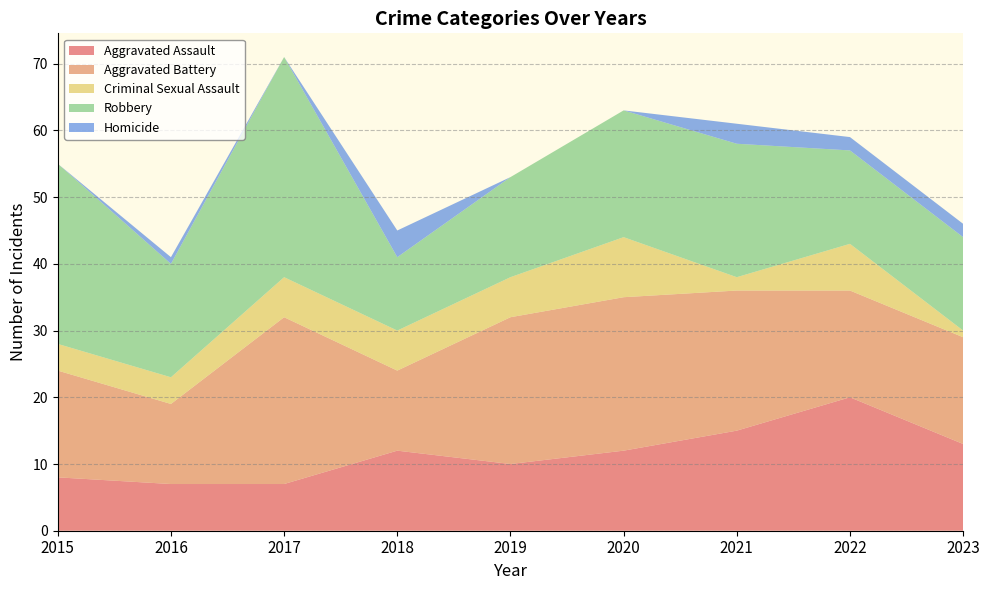

Reading right to left, what are all the values shown in this chart?

Aggravated Assault: 13	20	15	12	10	12	7	7	8
Aggravated Battery: 16	16	21	23	22	12	25	12	16
Criminal Sexual Assault: 1	7	2	9	6	6	6	4	4
Robbery: 14	14	20	19	15	11	33	17	27
Homicide: 2	2	3	0	0	4	0	1	0